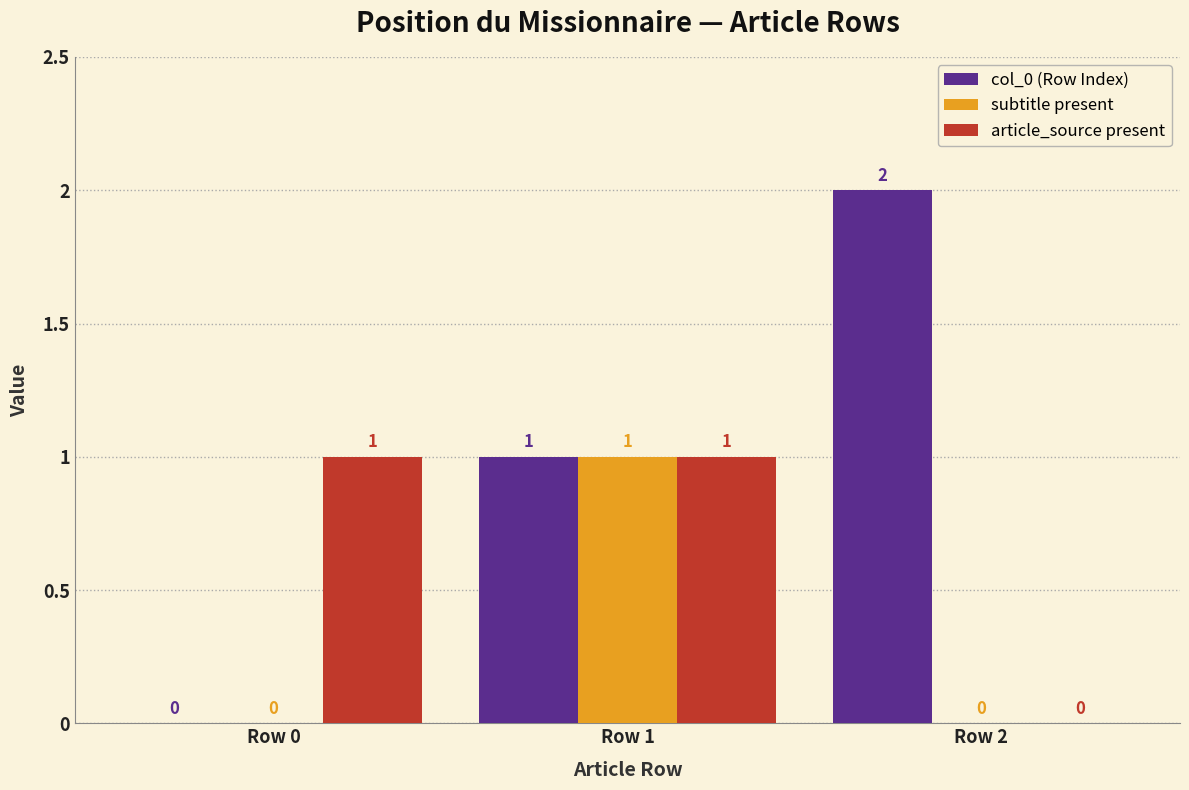

At which category does the chart reach its peak across all series?

Row 2